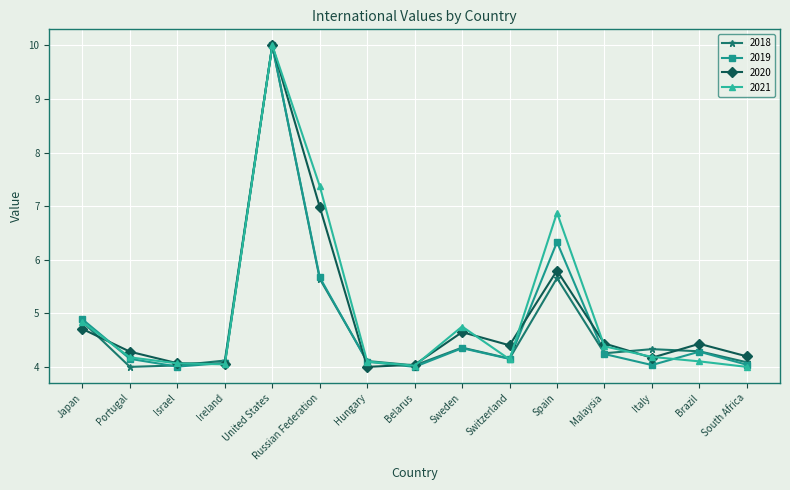

Which category has the highest value across all series?

United States